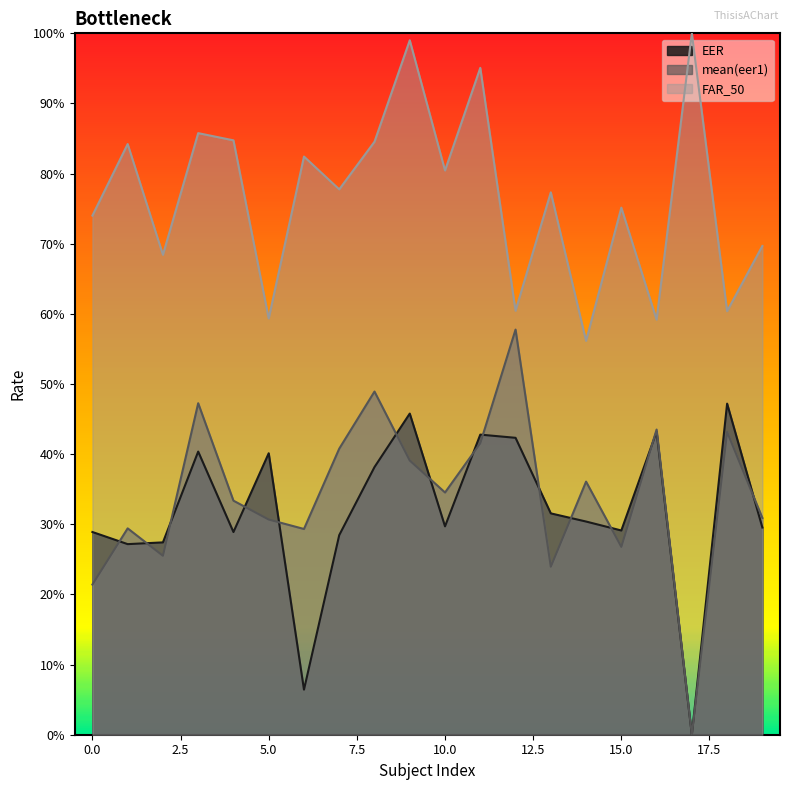

How many lines are shown in the chart?

3